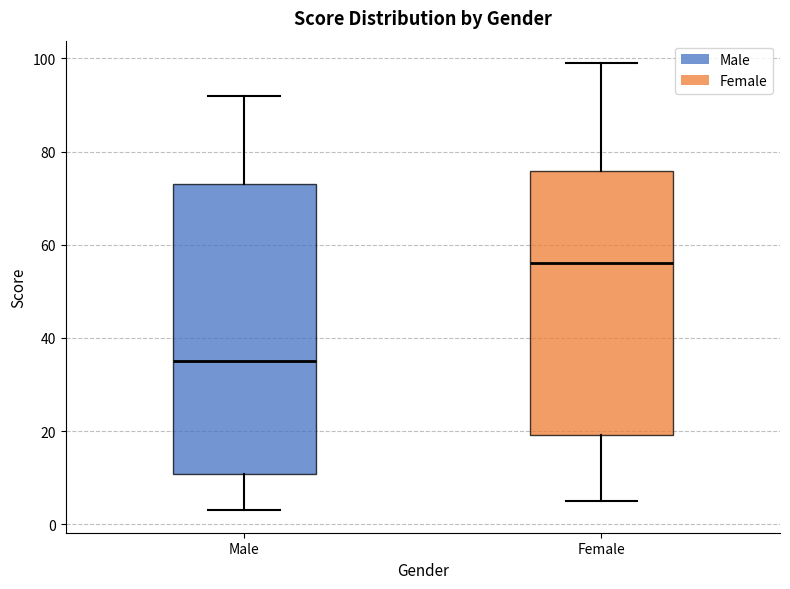

Which box is the tallest, from its lower edge to its upper edge?

Male